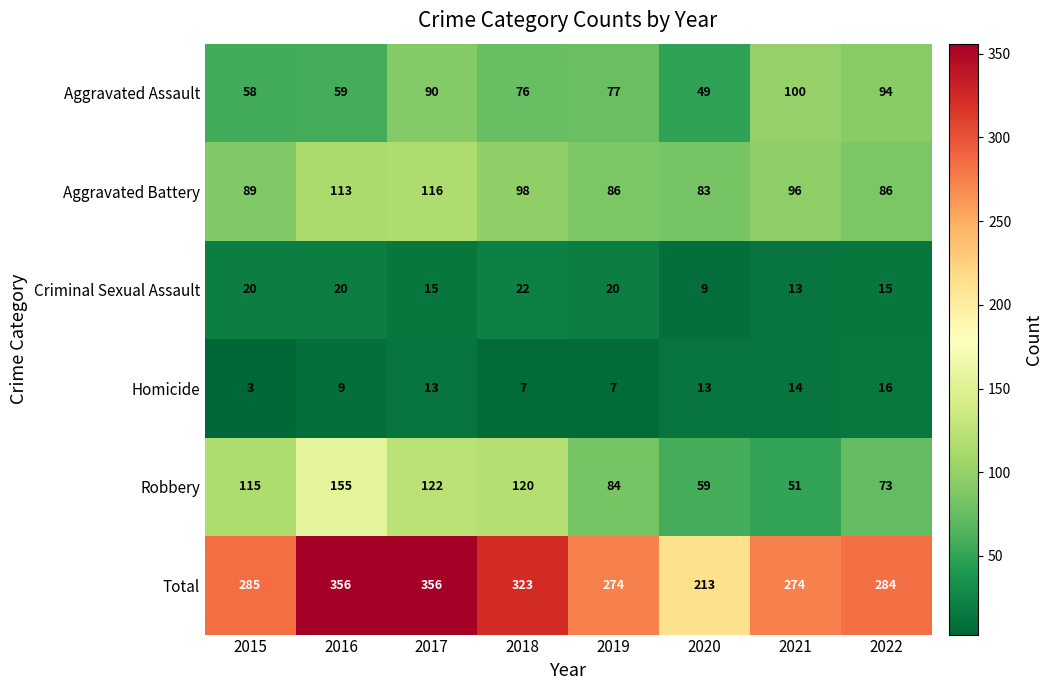

Between 2017 and 2021, which series saw the biggest shift?

Total